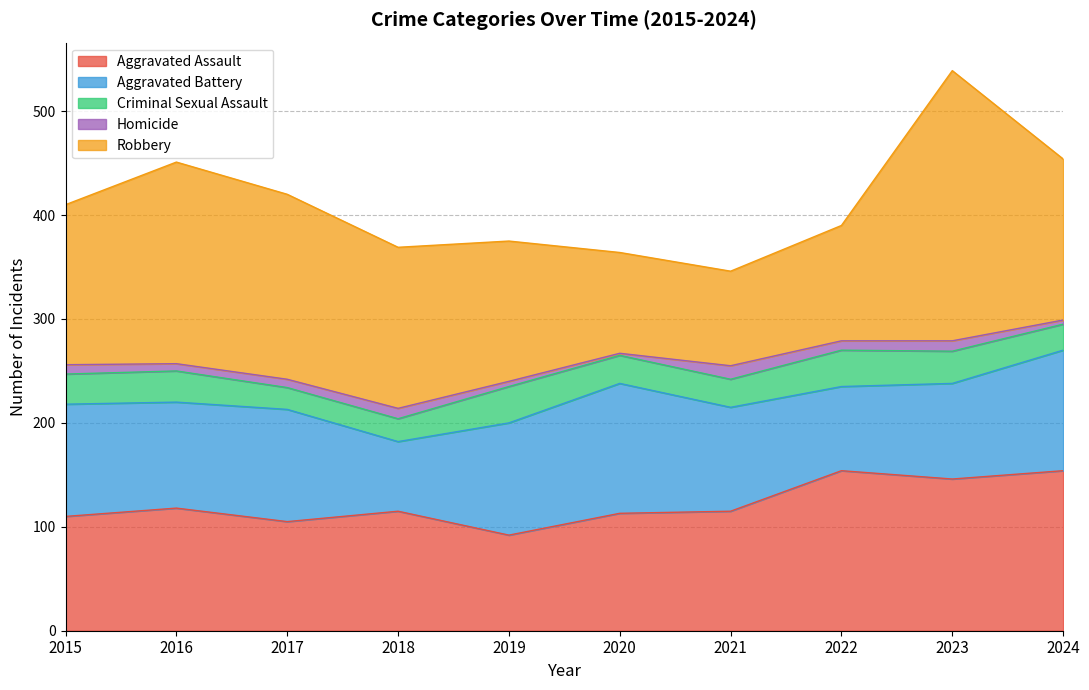

In Robbery, how many points are higher than both neighbors (excluding endpoints)?

2